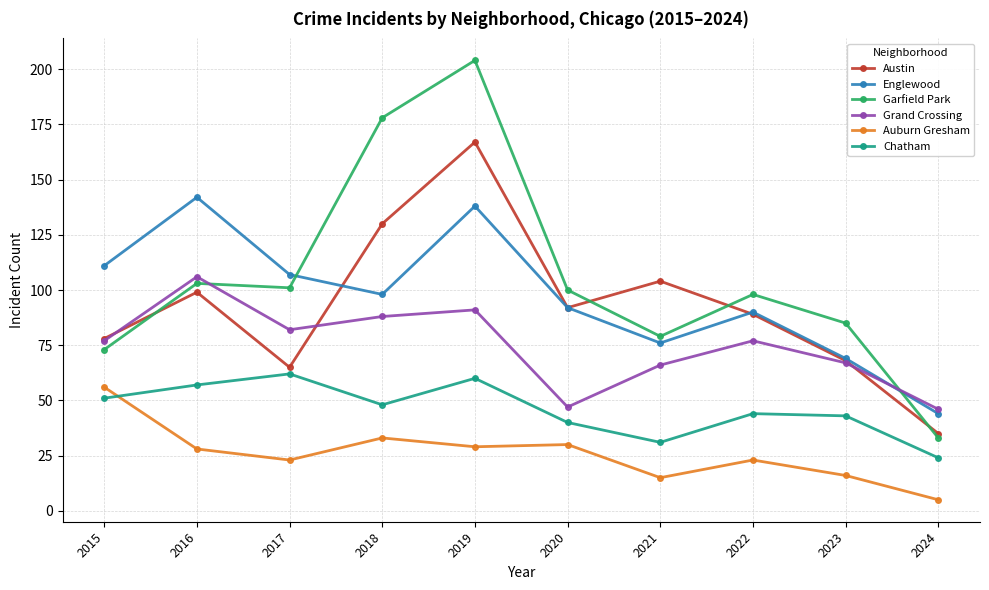

What are all the series names shown in the legend?

Austin, Englewood, Garfield Park, Grand Crossing, Auburn Gresham, Chatham